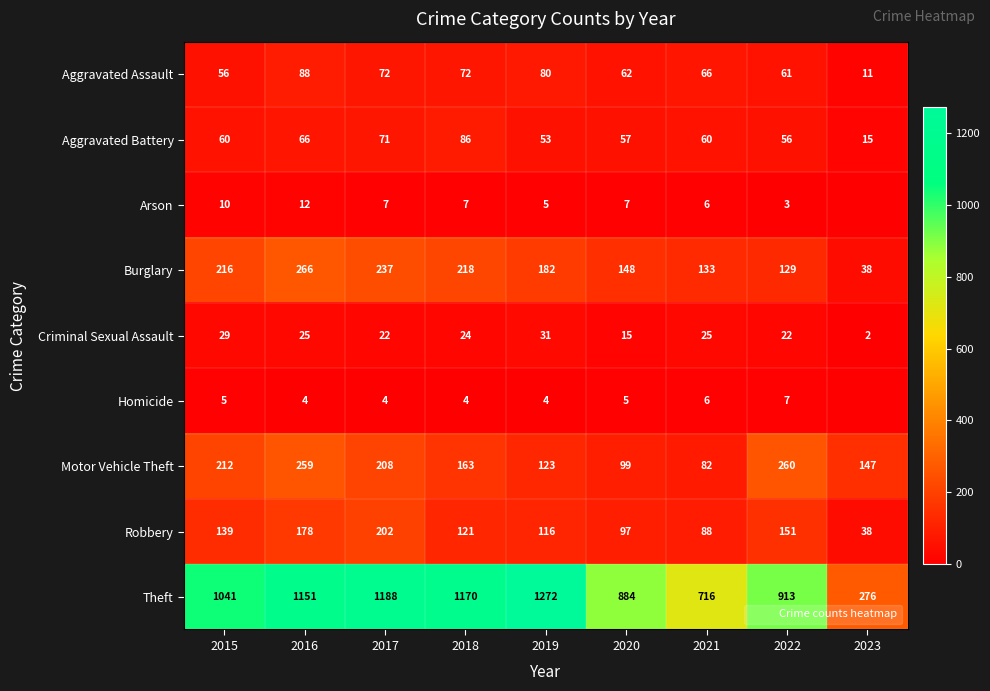

True or false: Aggravated Assault has a value of 34 at 2017.

False